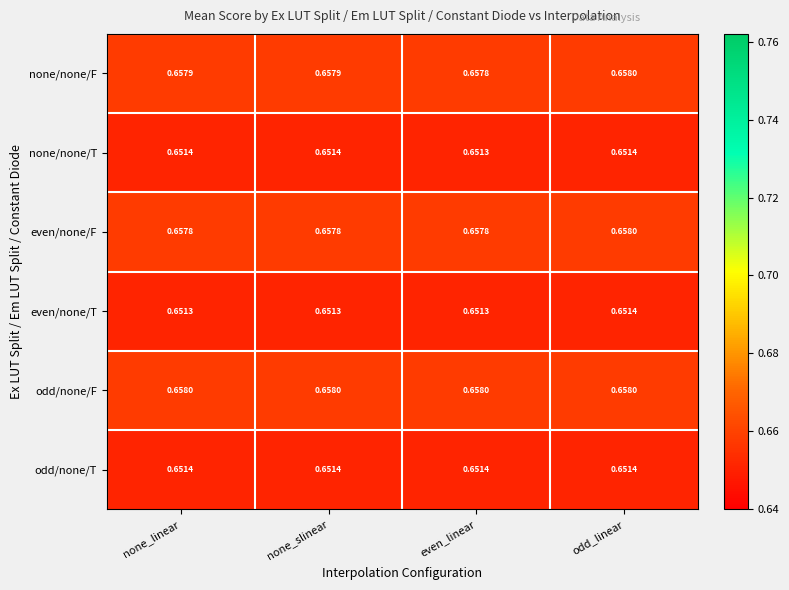

What is the total value across all series at odd_linear?

3.9